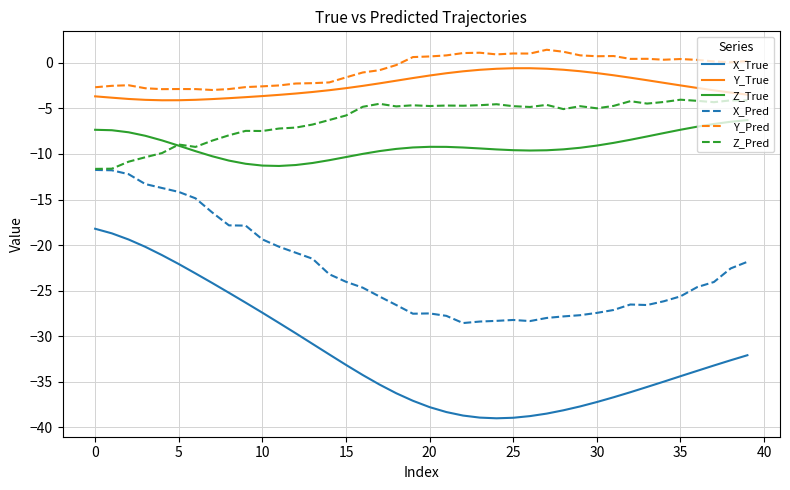

Which series has the largest range (max minus min)?

X_True